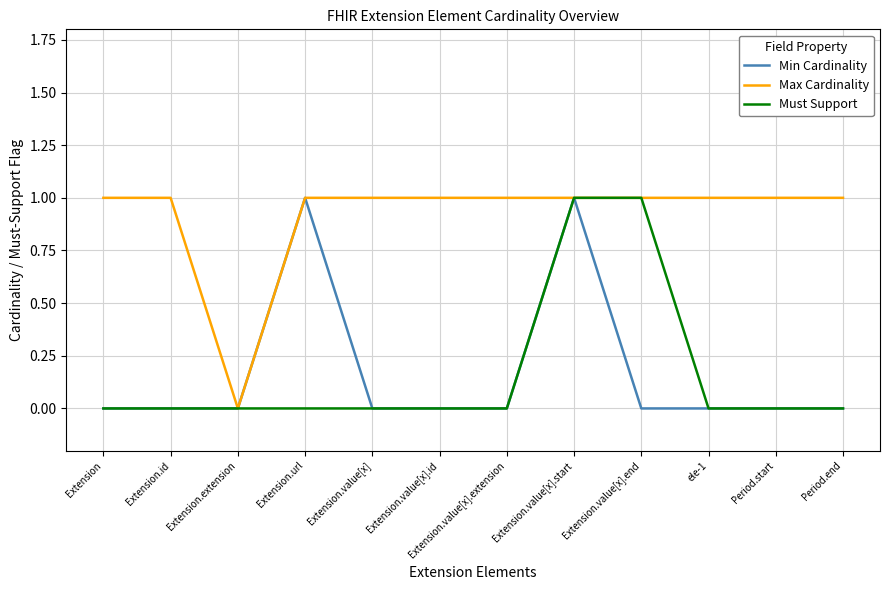

Which series has the largest total across all categories?

Max Cardinality